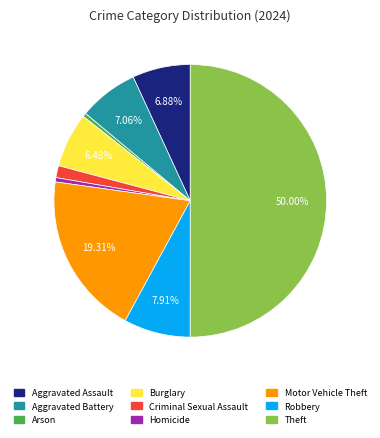

The Theft slice represents 50% of the pie. True or false?

True